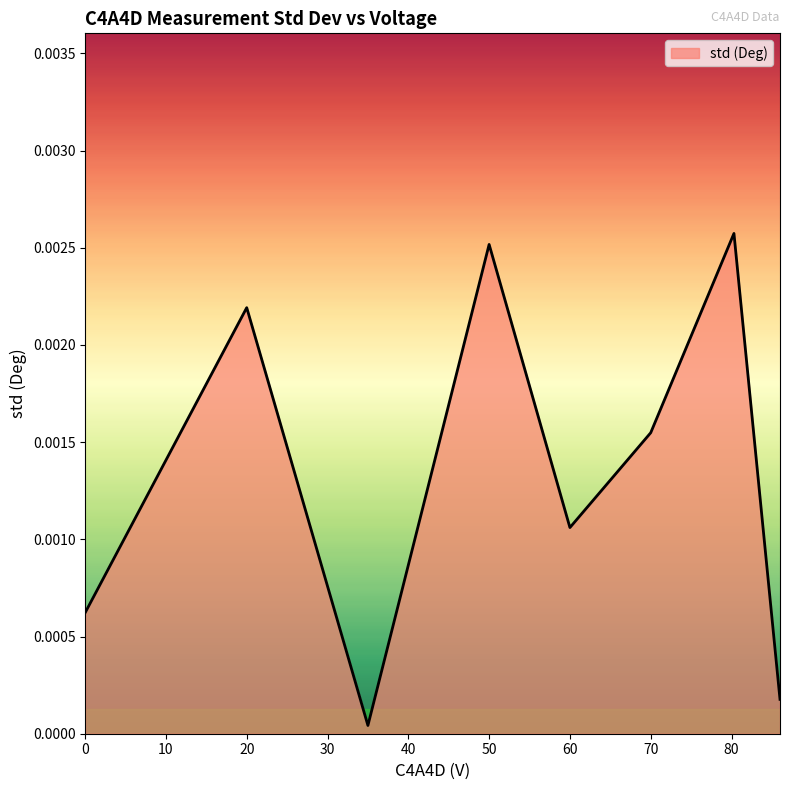

How many series are shown in this chart?

1